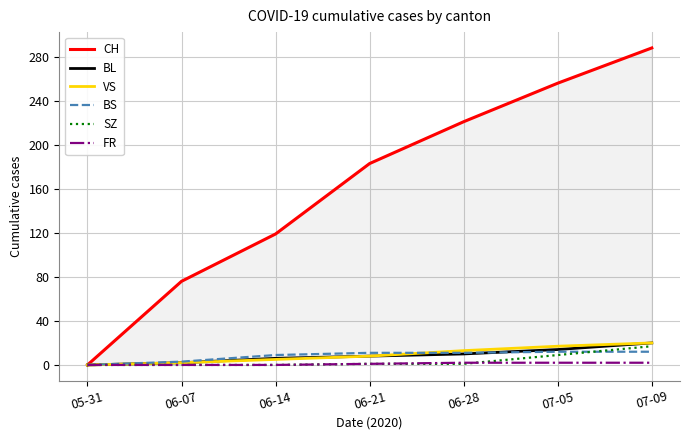

List the series in order of their peak value, highest first.

CH, BL, VS, SZ, BS, FR